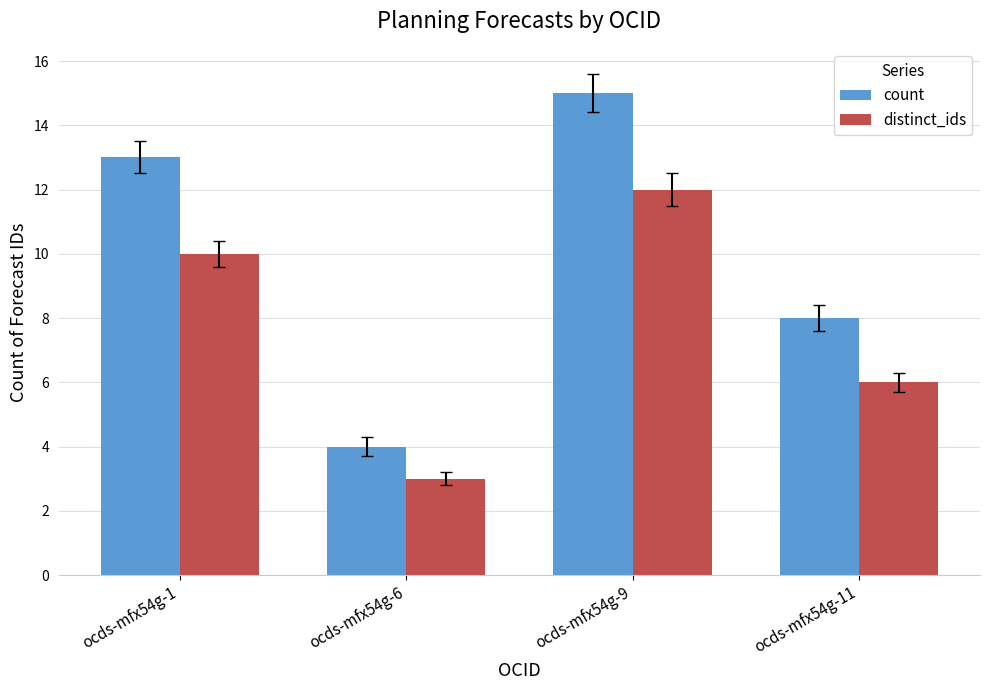

At which category is the sum across all series the highest?

ocds-mfx54g-9